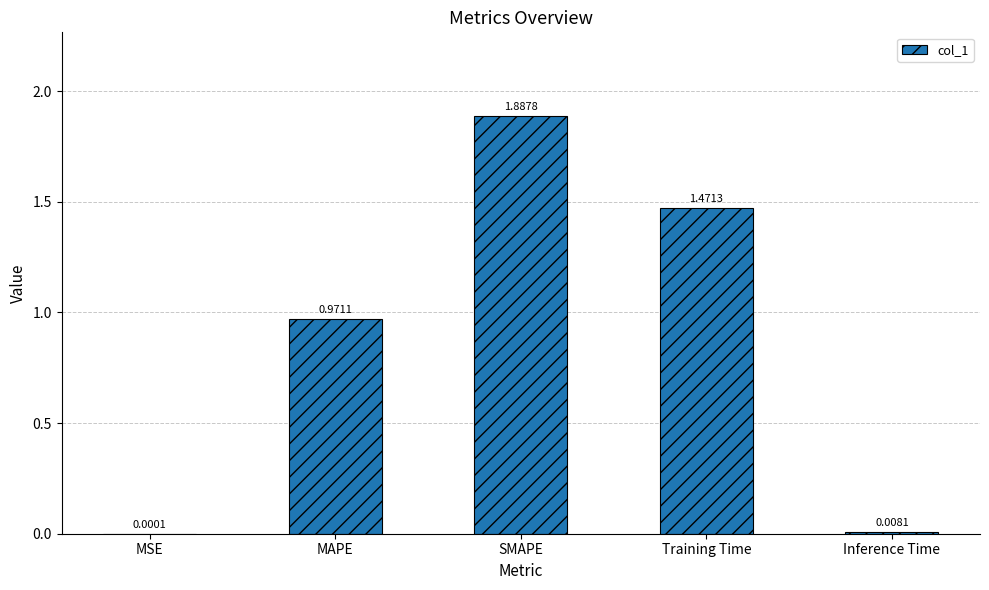

Where is the data nearest to the value 0?

MSE